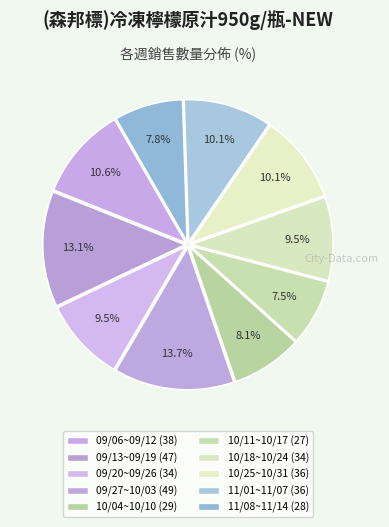

How many slices are in this pie chart?

10